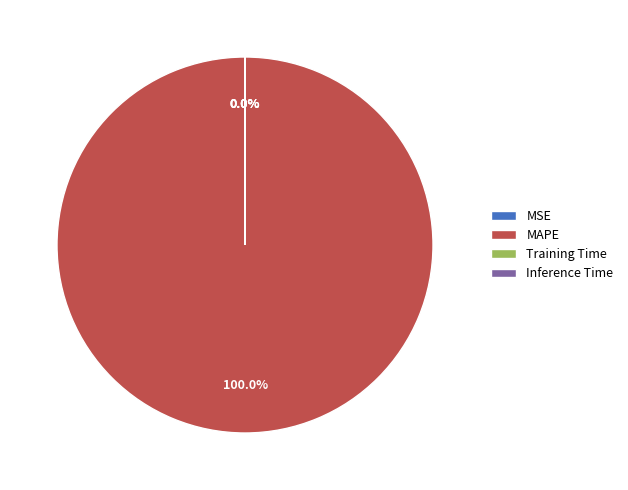

Which category accounts for the majority?

MAPE